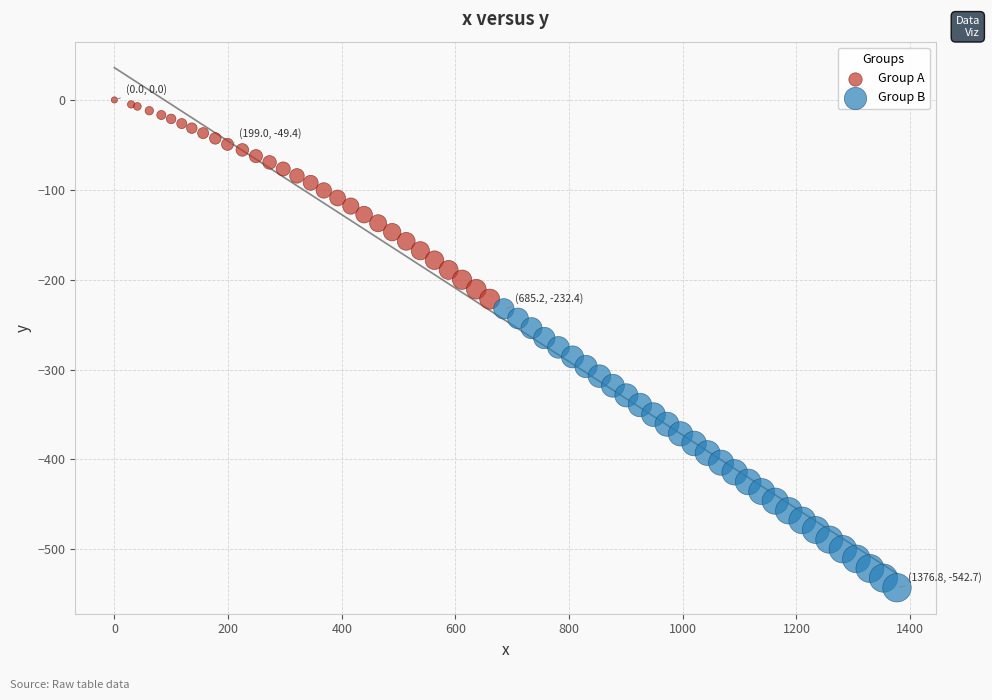

Which series reaches the maximum Y coordinate?

Group A